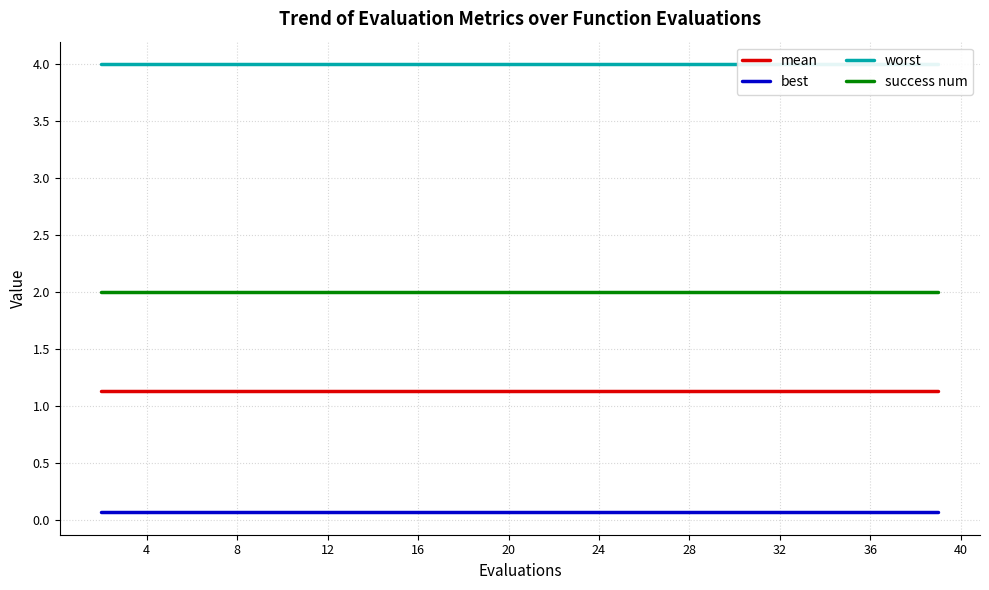

True or false: mean and best cross at least once.

False